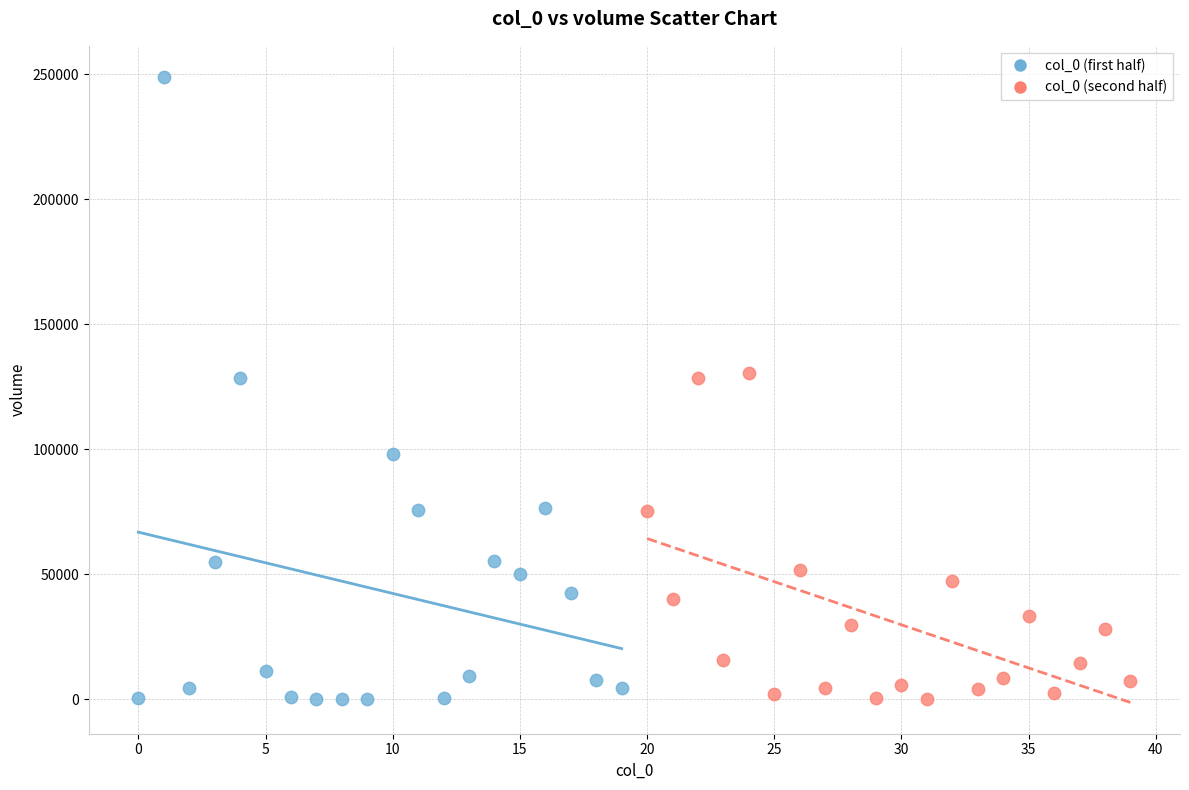

What are all the series names shown in the legend?

col_0 (first half), col_0 (second half)